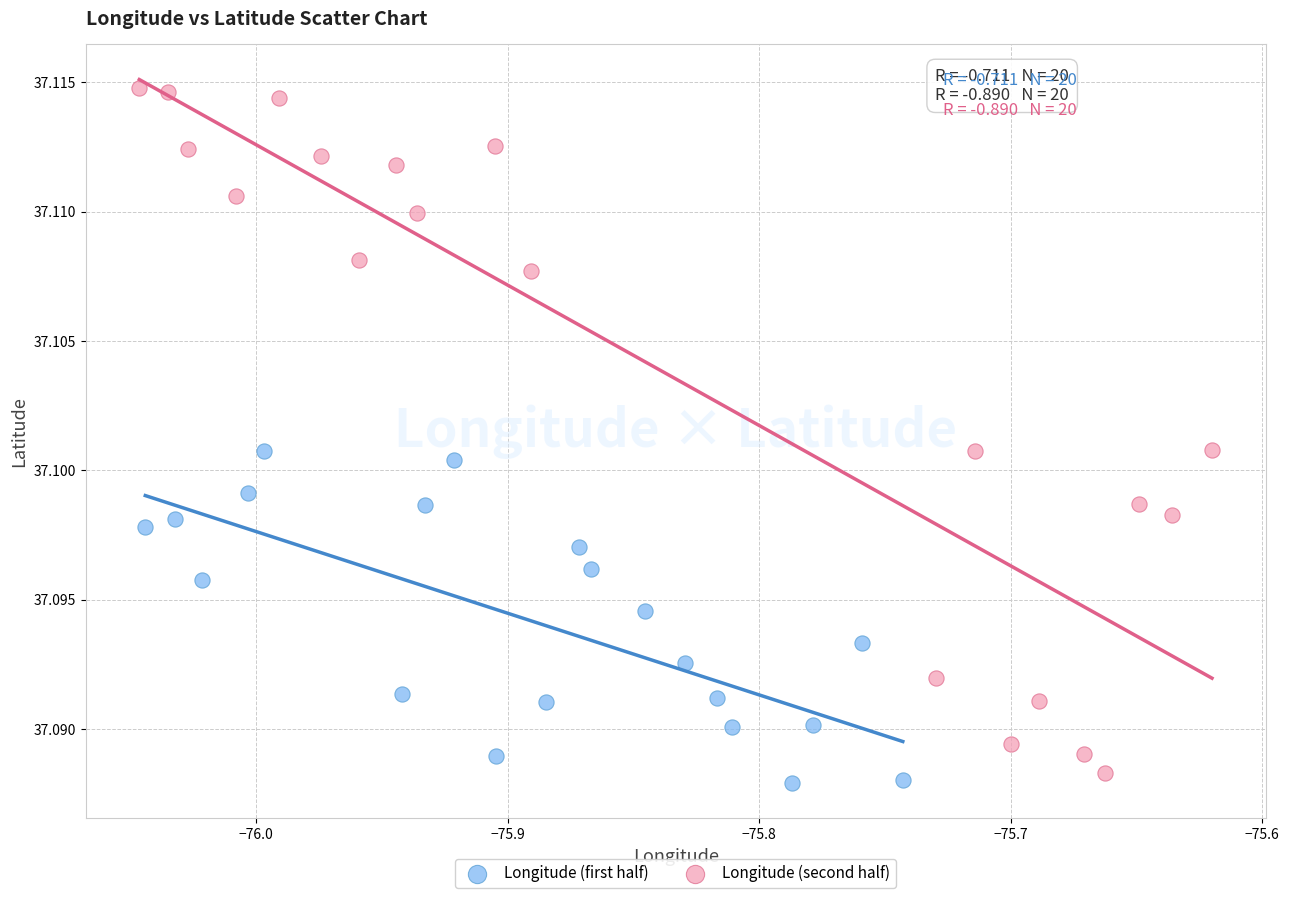

What are all the series names shown in the legend?

Longitude (first half), Longitude (second half)